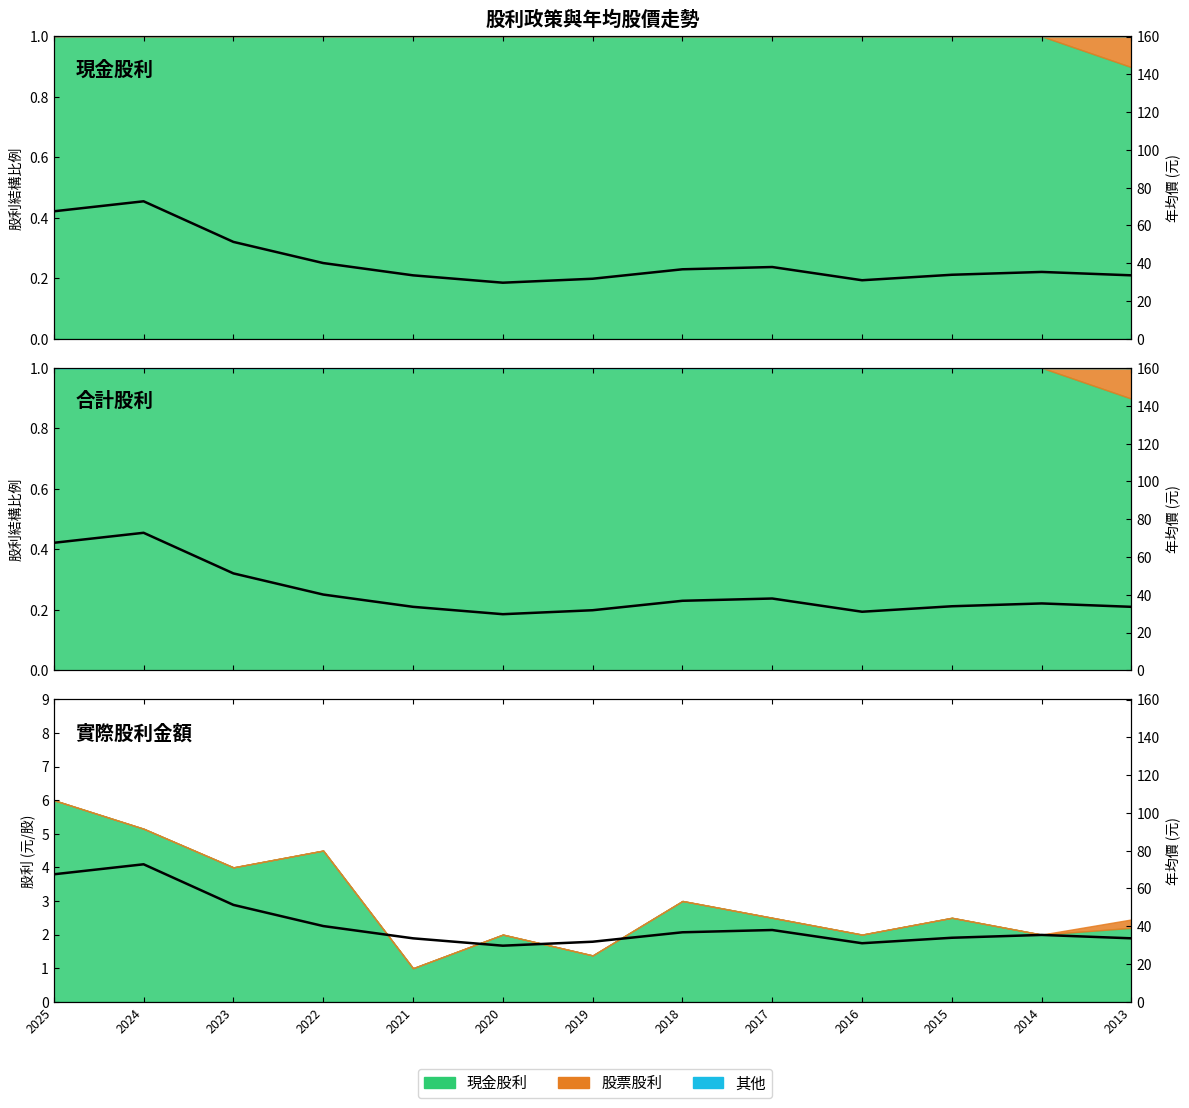

List the labels in order of value, largest first.

2024, 2025, 2023, 2022, 2017, 2018, 2014, 2015, 2021, 2013, 2019, 2016, 2020